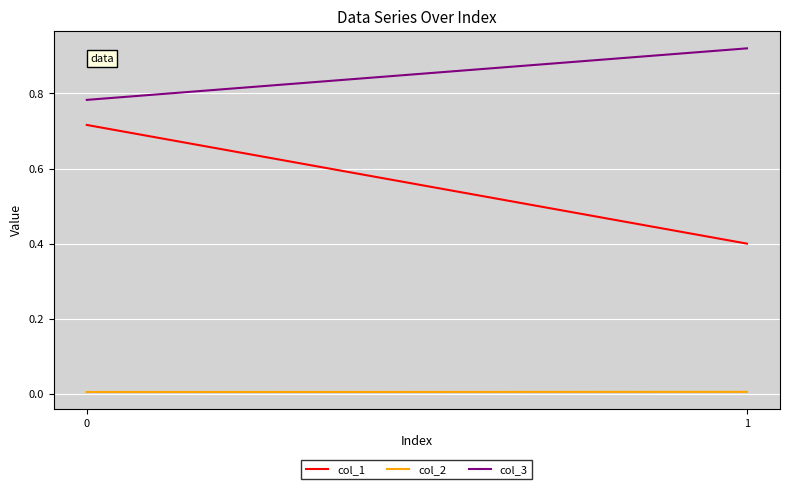

Reading left to right, what are all the values shown in this chart?

col_1: 0.7	0.4
col_2: 0.0	0.0
col_3: 0.8	0.9